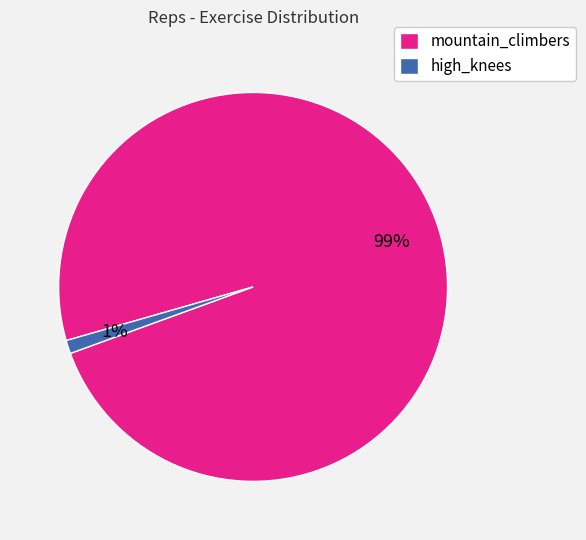

To the nearest percent, what is the difference between the largest and smallest slice percentages?

98%